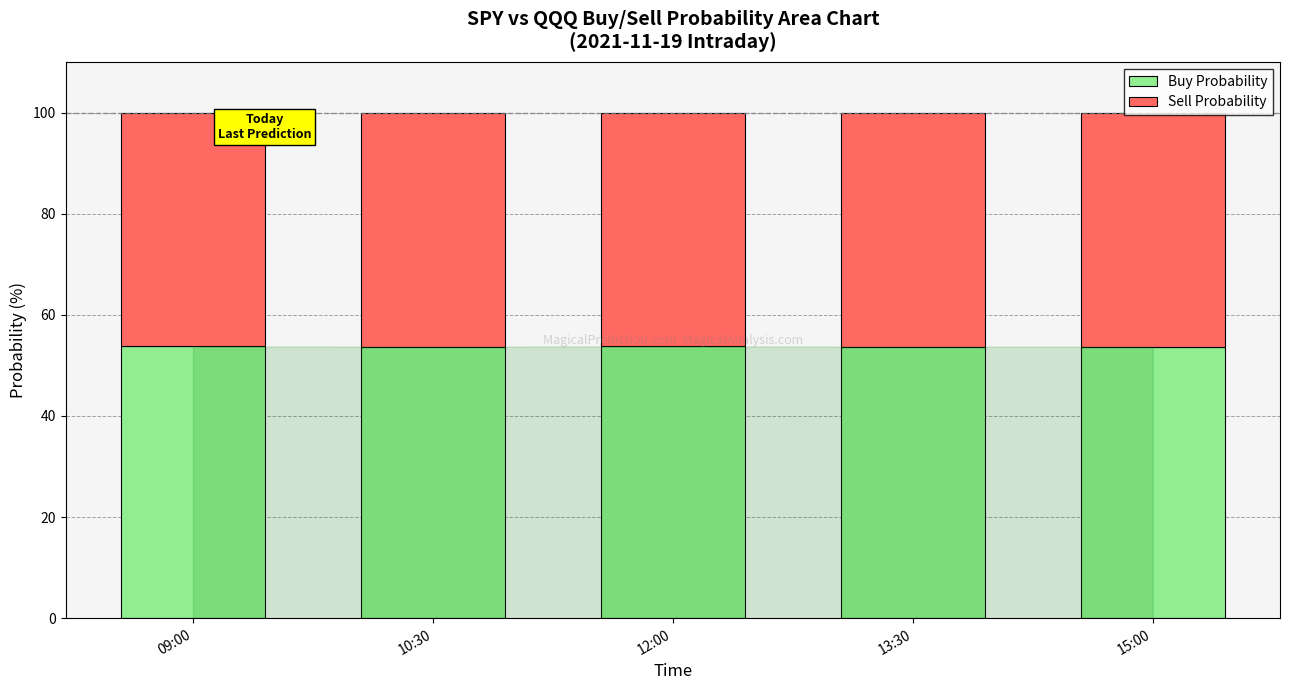

What is the sum of all Buy Probability values?

268.7